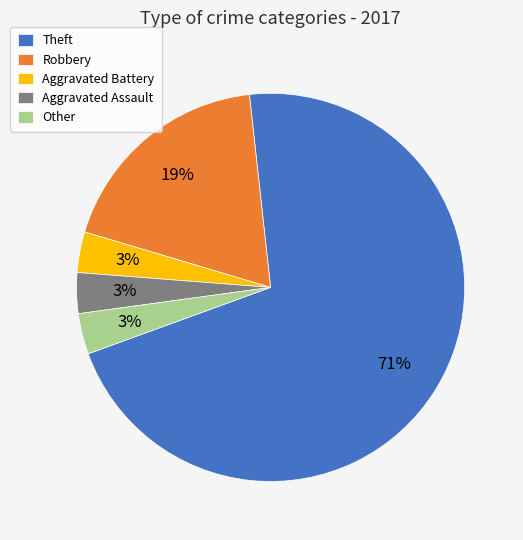

What is the largest slice in the pie chart?

Theft